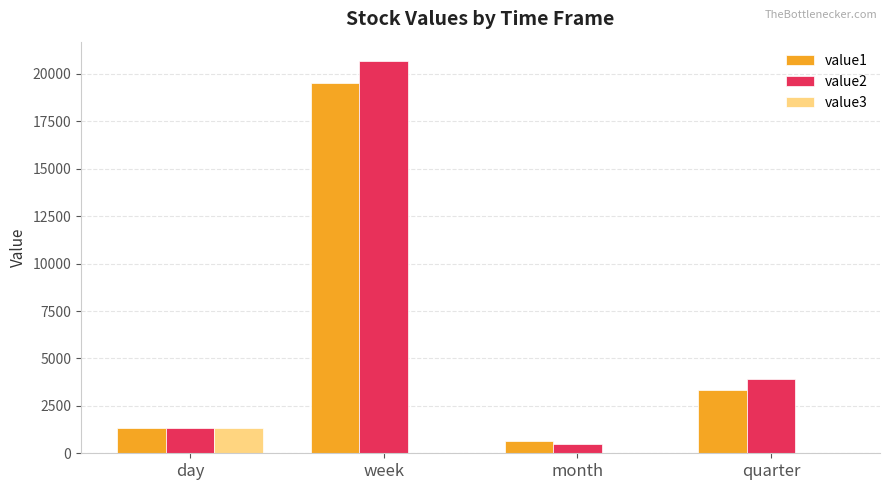

True or false: value3 has a value of 0.0 at quarter.

True